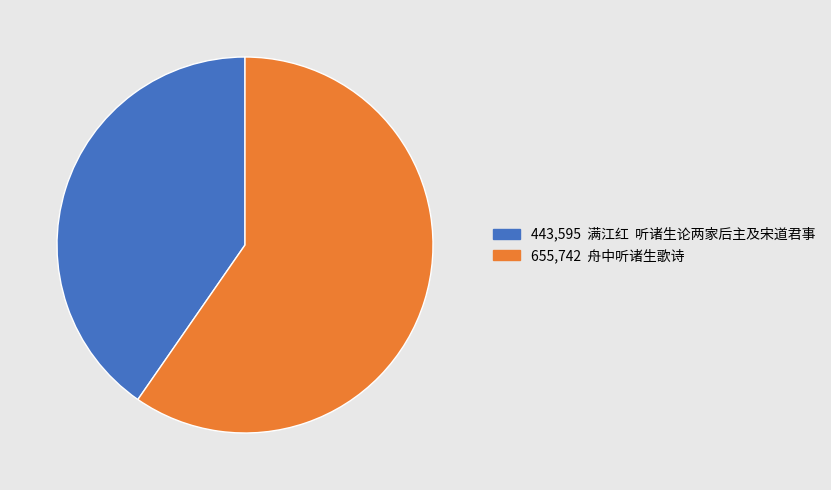

Does any single category account for the majority?

Yes